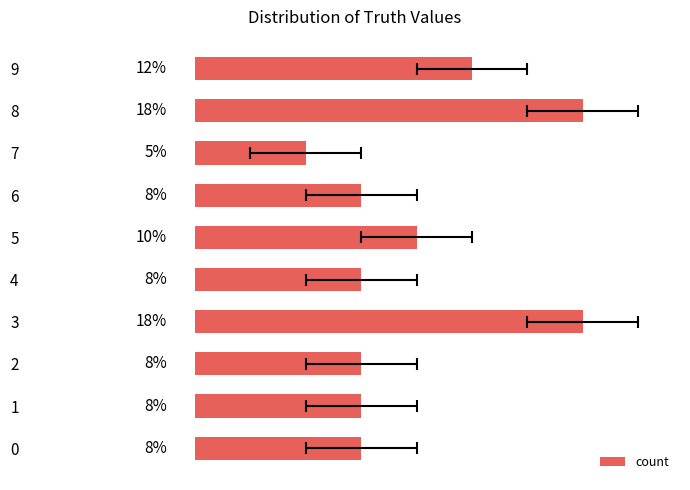

The value at 0 is 5. True or false?

False